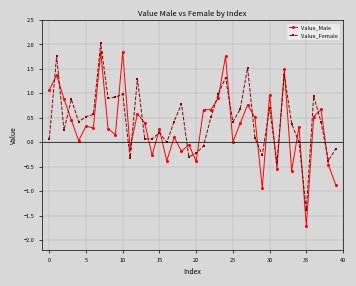

At how many categories does at least one series exceed -1?

39